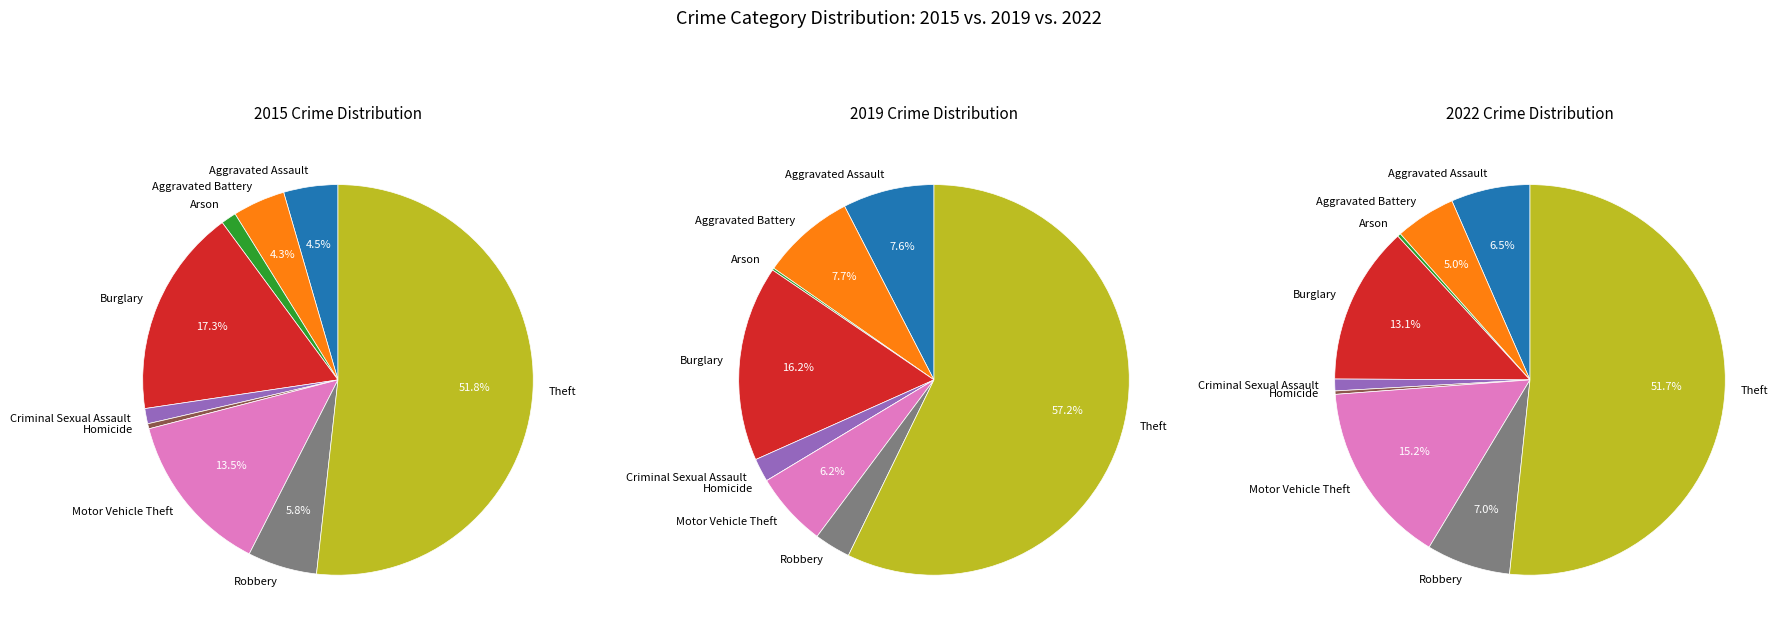

How many segments does this pie chart have?

9